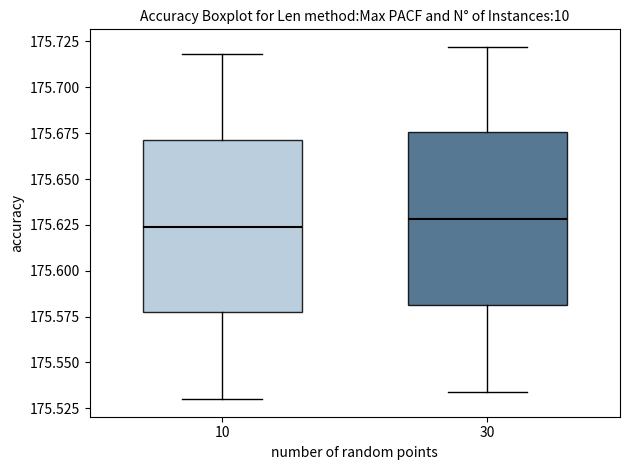

Reading left to right, transcribe this box plot: for each box, give where its median line is, the range the box spans, and where its two whiskers end, as read against the y-axis. The values are not printed on the chart, so give them approximately, as read against the axis.

10: median 175.625, box 175.580 to 175.670, whiskers 175.530 to 175.720
30: median 175.630, box 175.580 to 175.675, whiskers 175.535 to 175.720